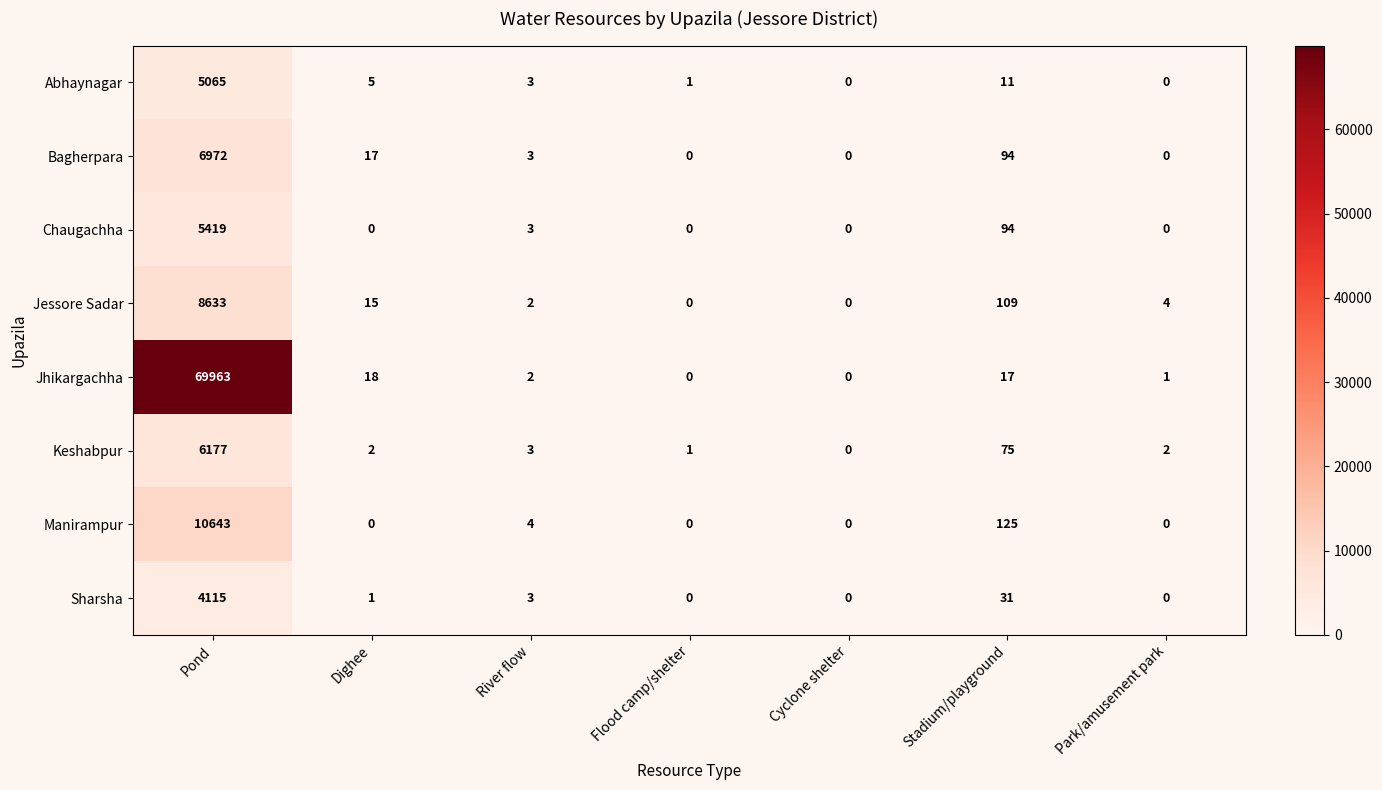

List the series in order of their peak value, highest first.

Jhikargachha, Manirampur, Jessore Sadar, Bagherpara, Keshabpur, Chaugachha, Abhaynagar, Sharsha